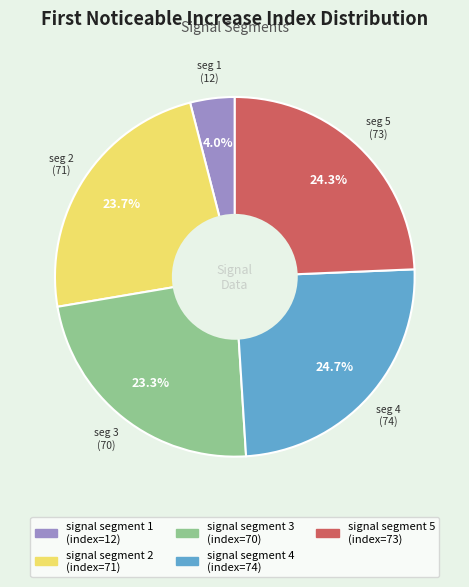

Is there a majority slice in this chart?

No